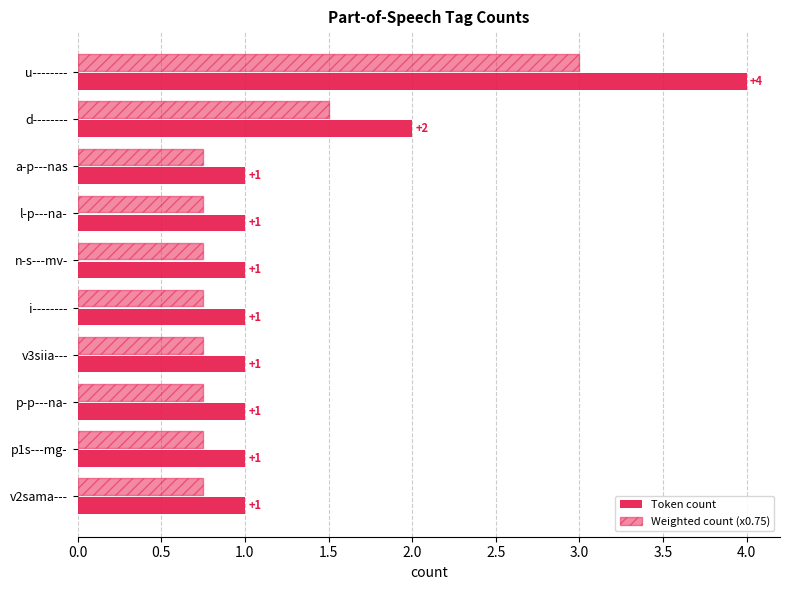

How many series are shown in this chart?

2